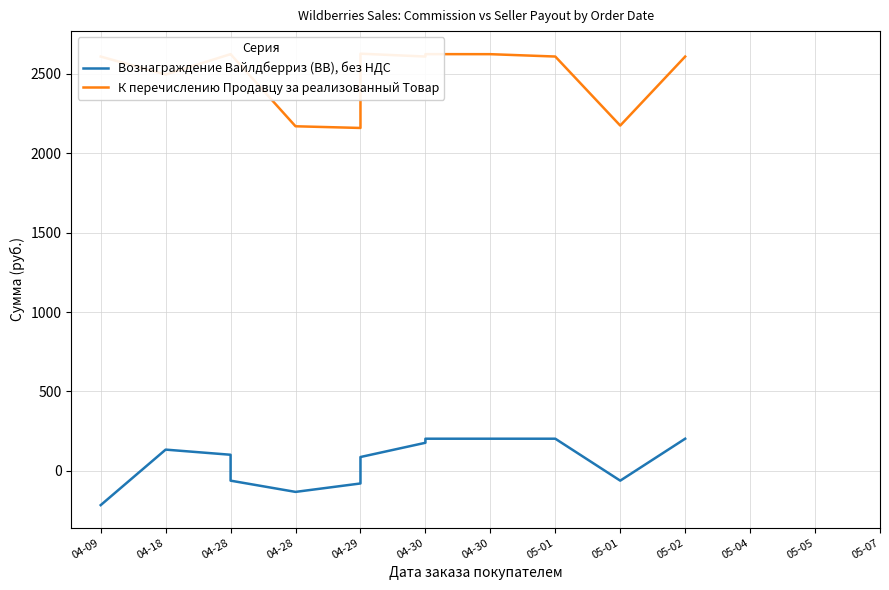

What is the maximum value for Вознаграждение Вайлдберриз (ВВ), без НДС?

202.3